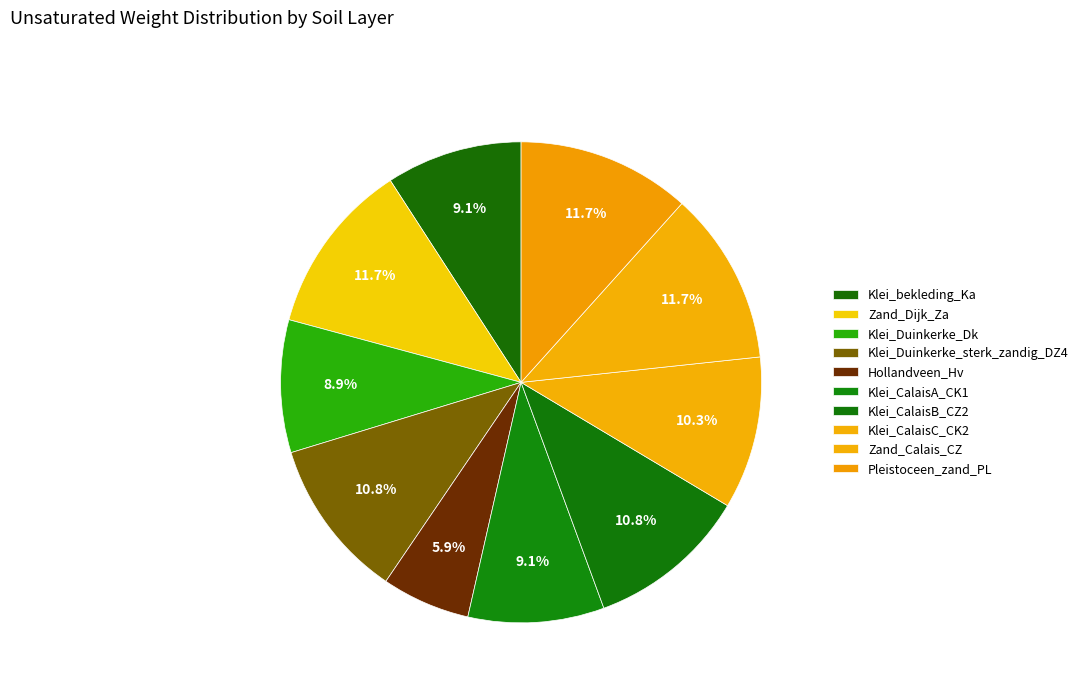

Count the number of slices in the pie.

10